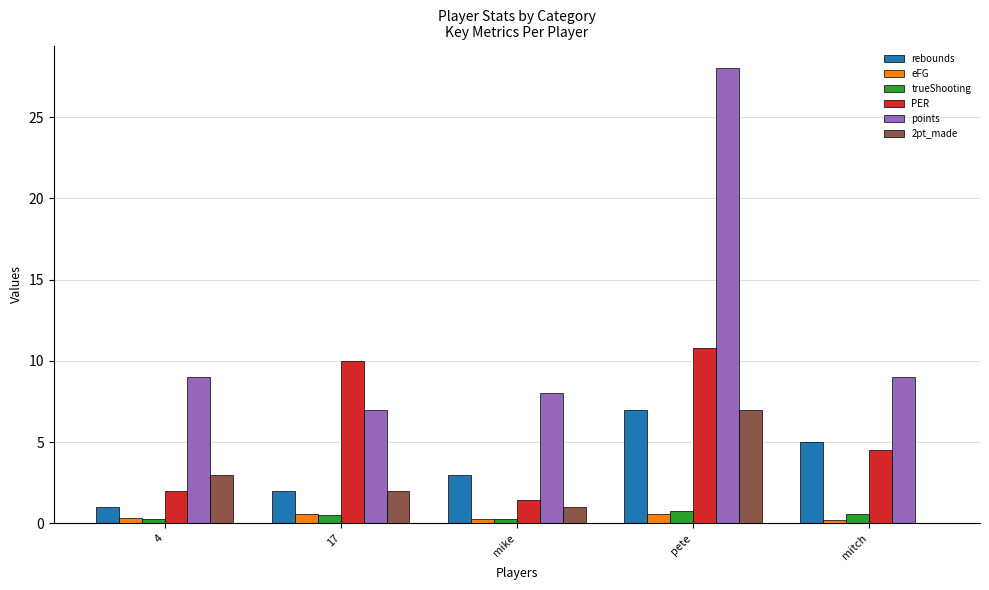

Is the value of PER at 4 greater than the value of 2pt_made at 4?

No